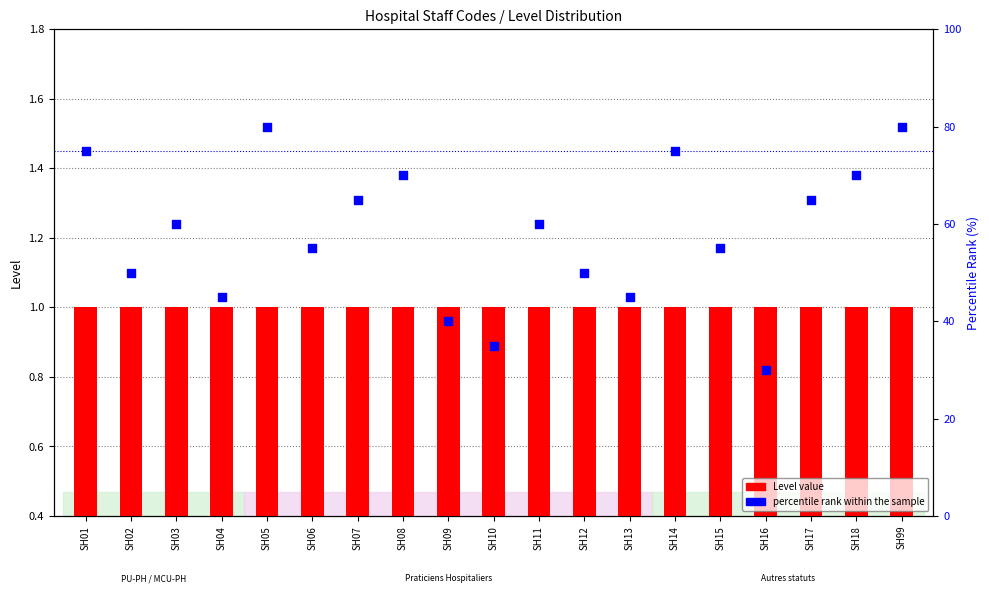

At which category is the sum across all series the highest?

SH05